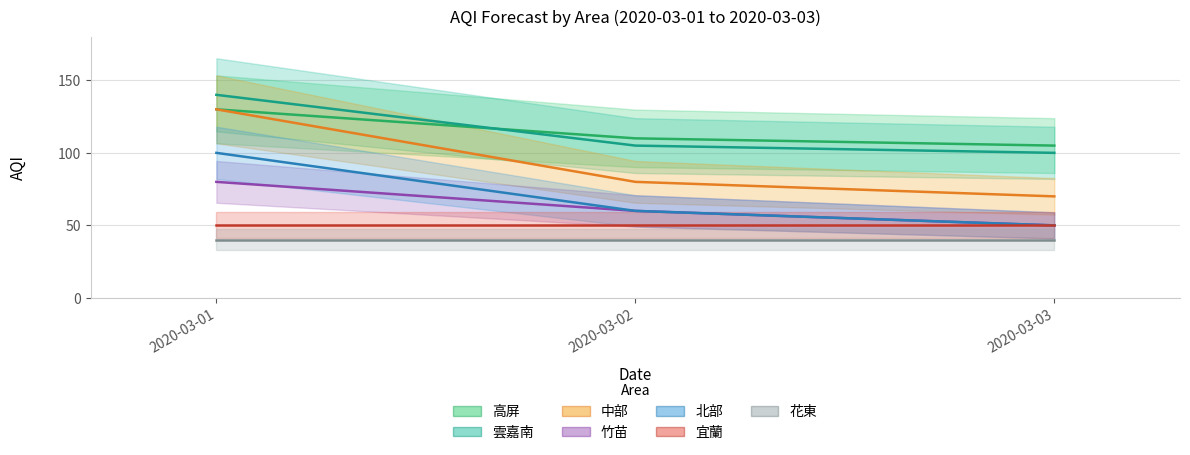

At which label is 高屏 closest to 117?

2020-03-02